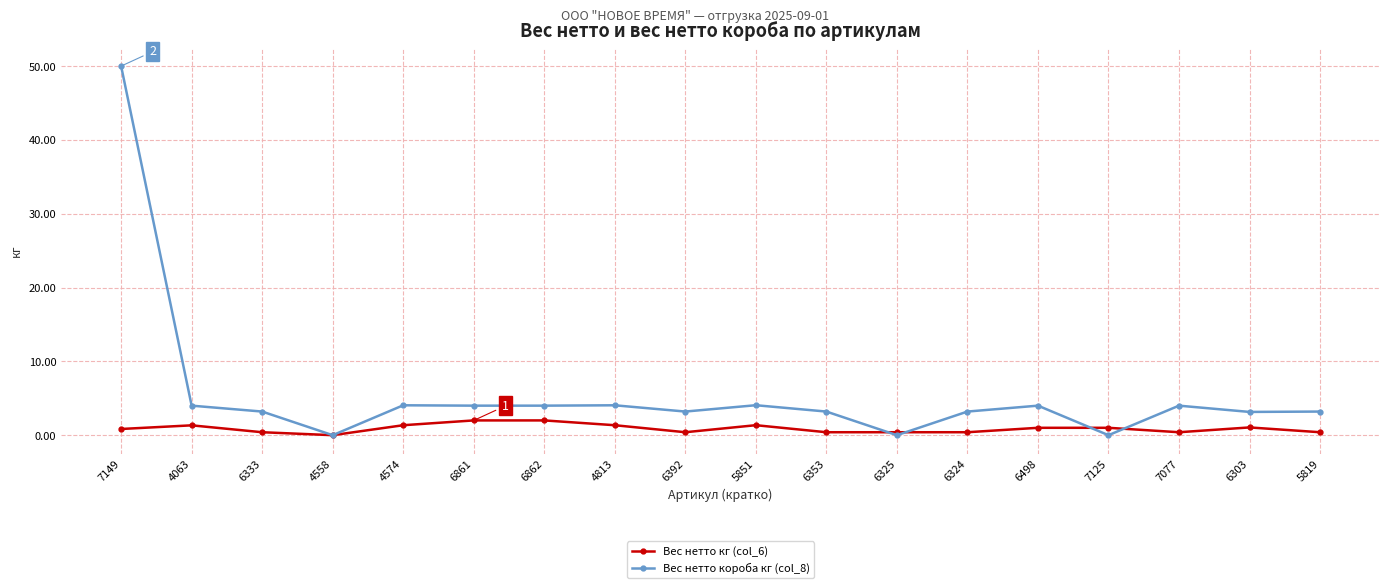

List the series in order of their overall mean, lowest first.

Вес нетто кг (col_6), Вес нетто короба кг (col_8)